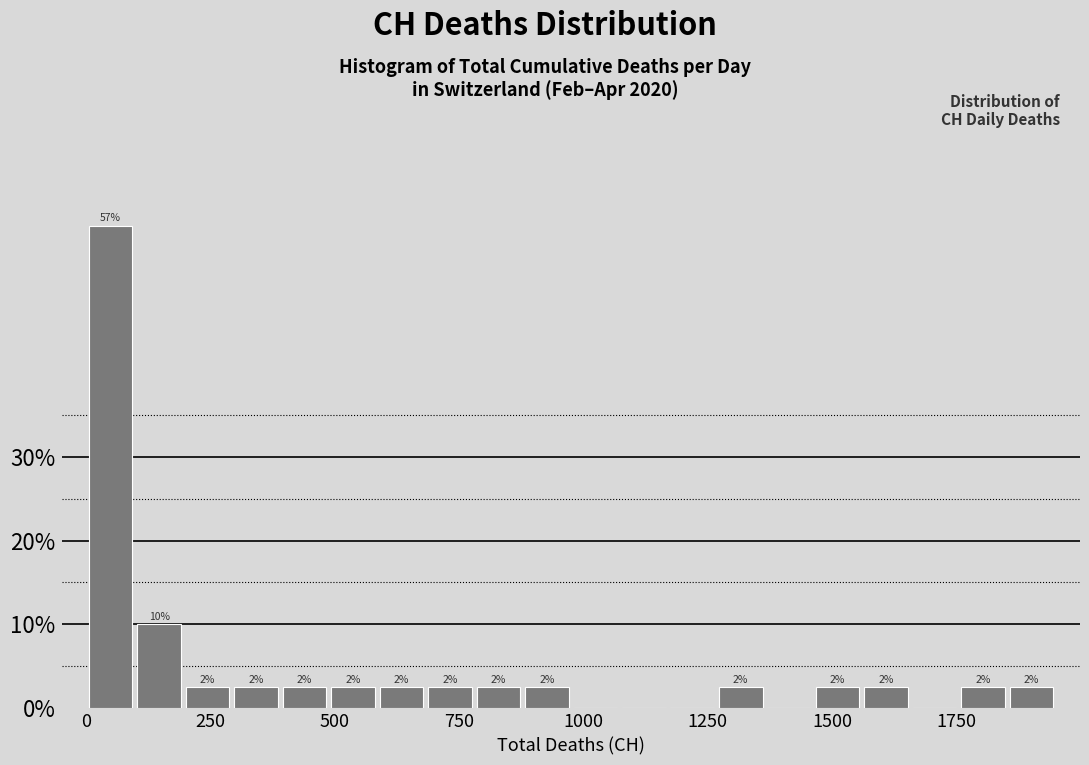

Around what value on the x-axis is the tallest bar? Give the approximate position of its centre, as read against the axis.

50